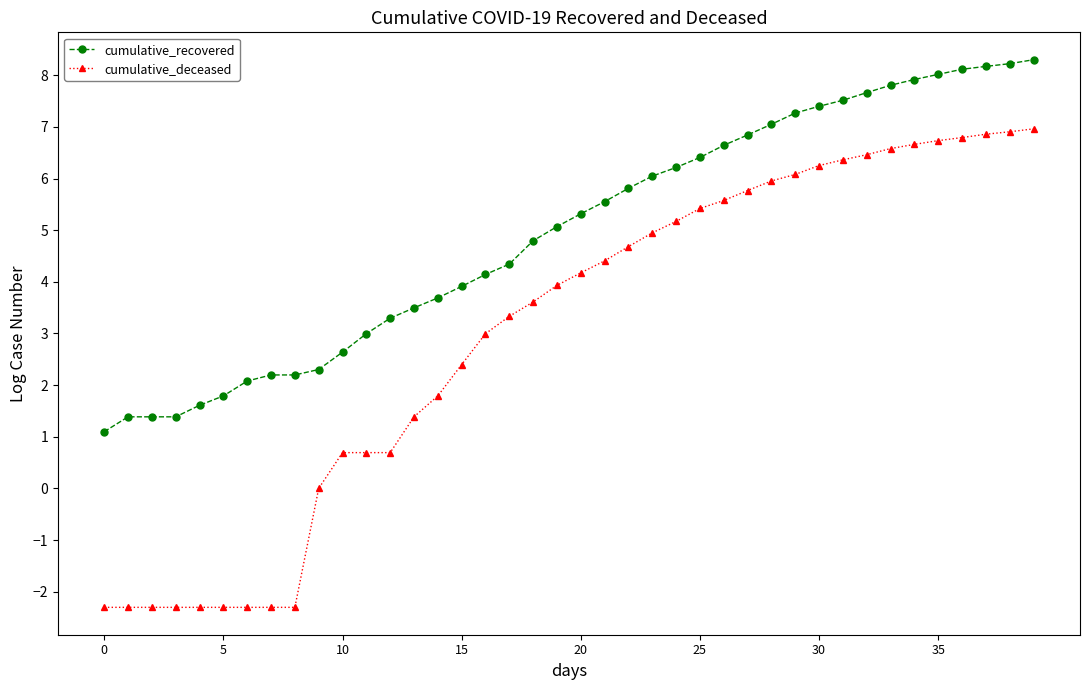

What are all the series names shown in the legend?

cumulative_recovered, cumulative_deceased